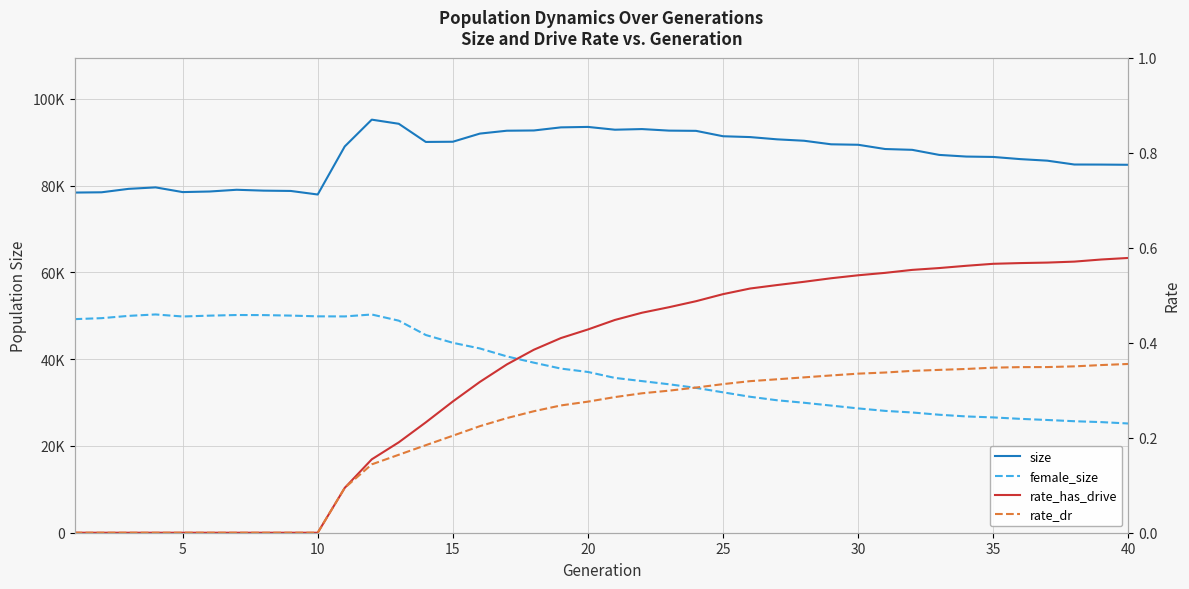

True or false: rate_has_drive and female_size cross at least once.

False